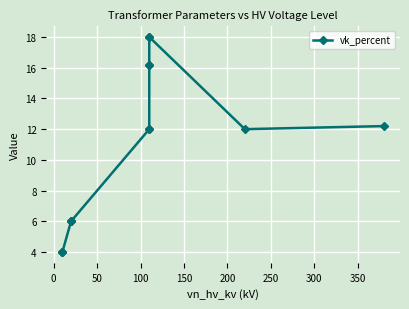

How many distinct data groups are displayed?

1